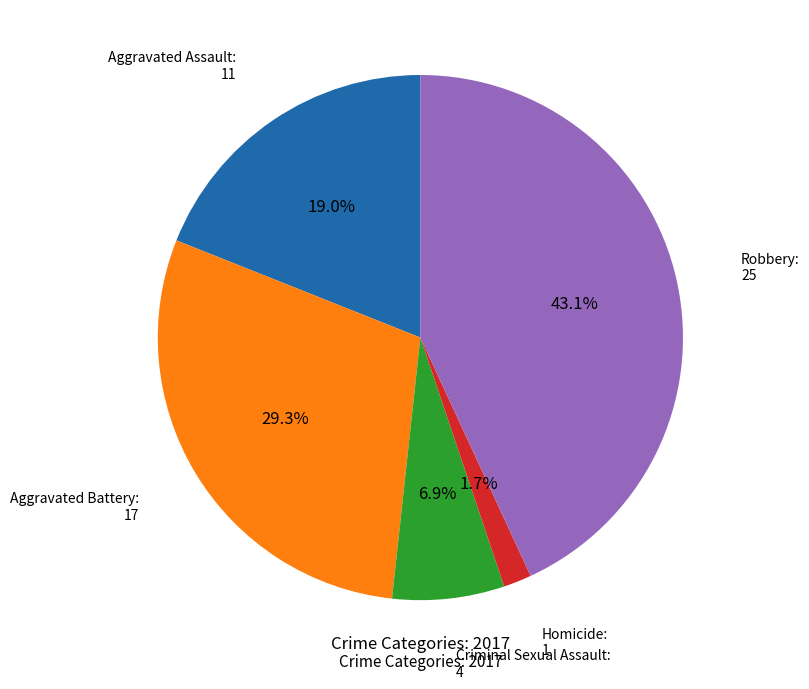

Is there any slice that represents more than half of the pie?

No